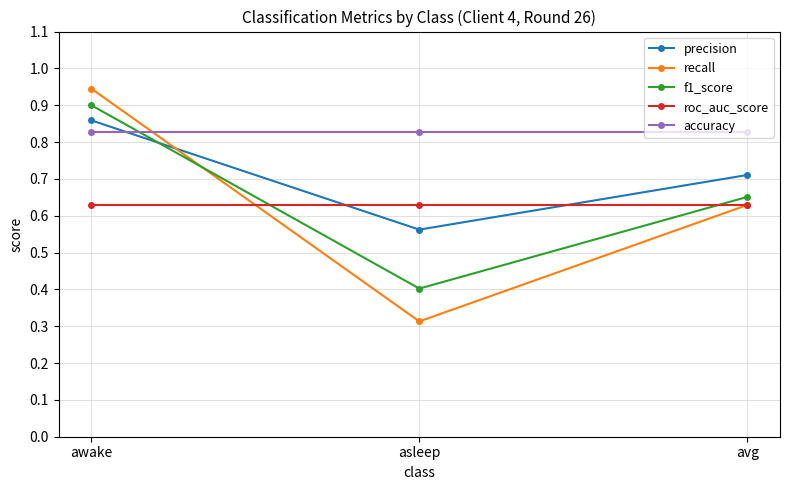

At which label does f1_score reach its minimum?

asleep